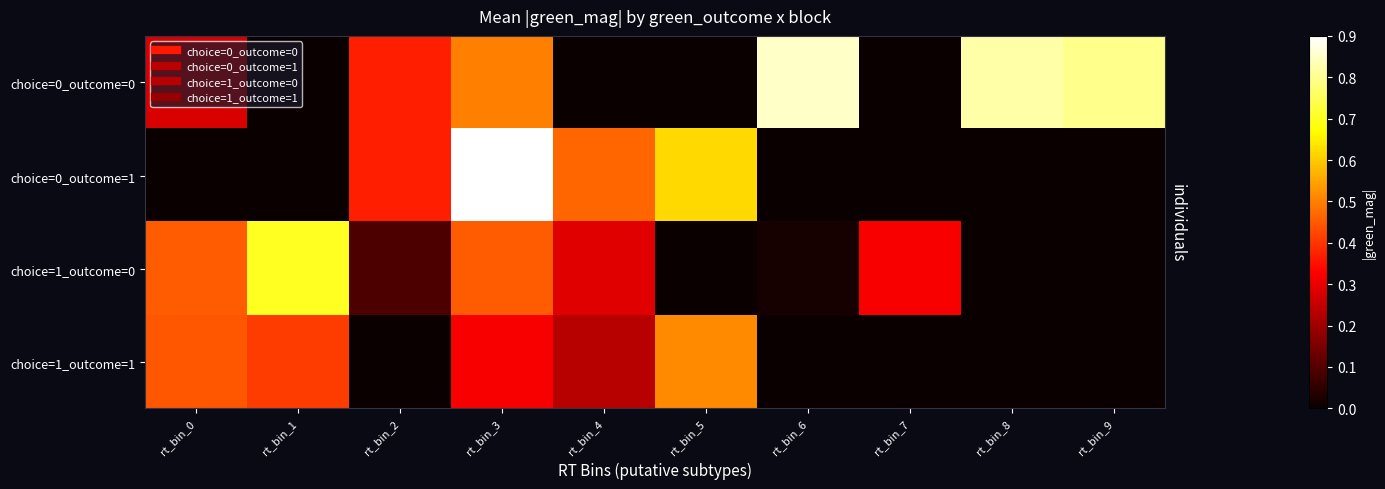

Reading left to right, what are all the values shown in this chart?

choice=0_outcome=0: rt_bin_0=0.3	rt_bin_1=0.0	rt_bin_2=0.4	rt_bin_3=0.5	rt_bin_4=0.0	rt_bin_5=0.0	rt_bin_6=0.8	rt_bin_7=0.0	rt_bin_8=0.8	rt_bin_9=0.8
choice=0_outcome=1: rt_bin_0=0.0	rt_bin_1=0.0	rt_bin_2=0.4	rt_bin_3=0.9	rt_bin_4=0.5	rt_bin_5=0.6	rt_bin_6=0.0	rt_bin_7=0.0	rt_bin_8=0.0	rt_bin_9=0.0
choice=1_outcome=0: rt_bin_0=0.5	rt_bin_1=0.7	rt_bin_2=0.1	rt_bin_3=0.5	rt_bin_4=0.3	rt_bin_5=0.0	rt_bin_6=0.0	rt_bin_7=0.3	rt_bin_8=0.0	rt_bin_9=0.0
choice=1_outcome=1: rt_bin_0=0.4	rt_bin_1=0.4	rt_bin_2=0.0	rt_bin_3=0.3	rt_bin_4=0.2	rt_bin_5=0.5	rt_bin_6=0.0	rt_bin_7=0.0	rt_bin_8=0.0	rt_bin_9=0.0